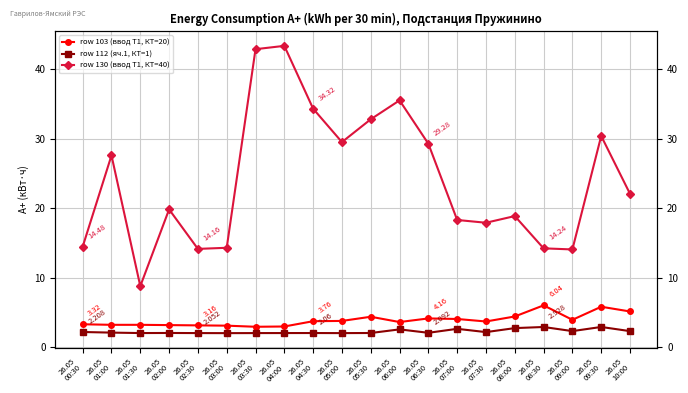

The value of row 103 (ввод Т1, КТ=20) at 26.05
01:30 is 5.8. True or false?

False